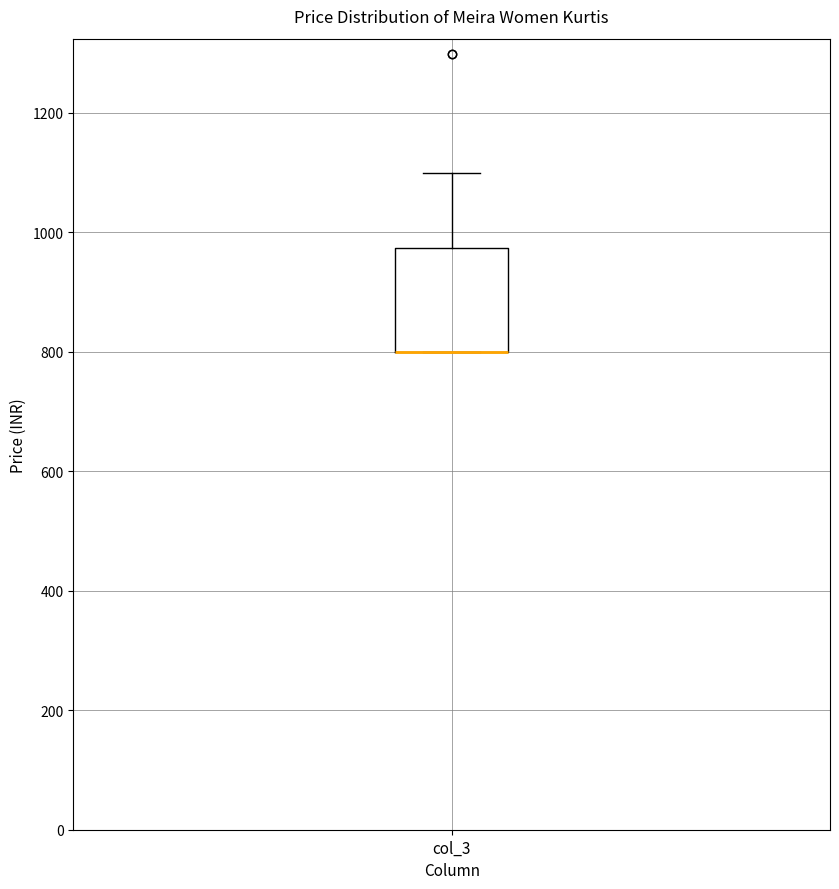

Read this box plot against the y-axis: the position of the median line, the range covered by the box, and the ends of both whiskers. The values are not printed on the chart, so give them approximately, as read against the axis.

median 800 (drawn on the box's lower edge), box 800 to 980, whiskers 800 to 1100